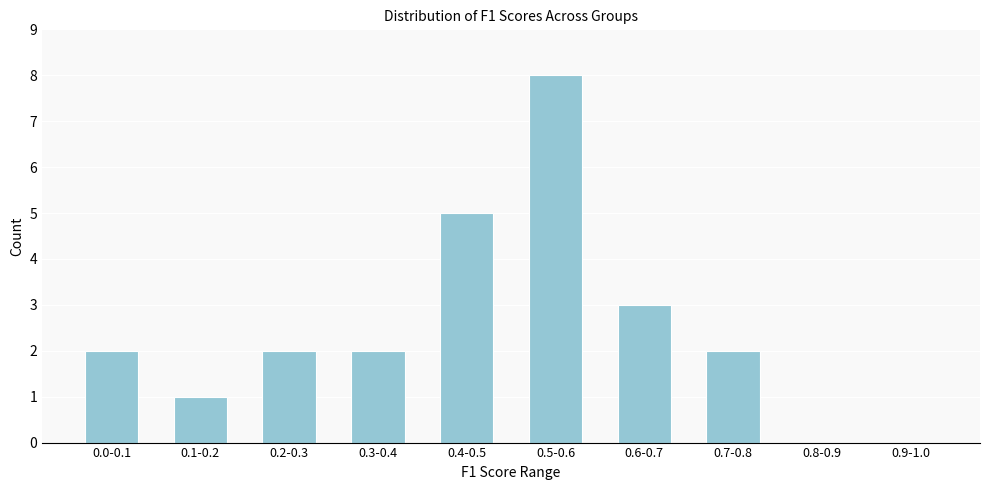

Reading right to left, list all the values displayed in this chart.

0.9-1.0=0	0.8-0.9=0	0.7-0.8=2	0.6-0.7=3	0.5-0.6=8	0.4-0.5=5	0.3-0.4=2	0.2-0.3=2	0.1-0.2=1	0.0-0.1=2